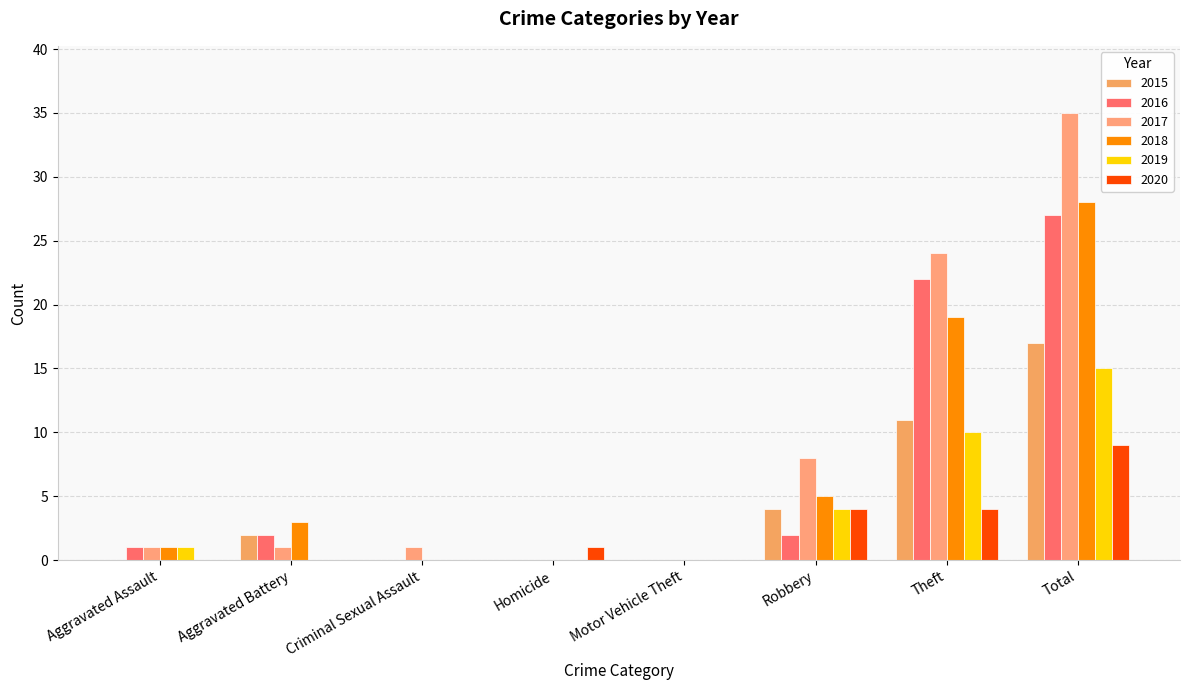

Does the chart contain stacked bars?

No